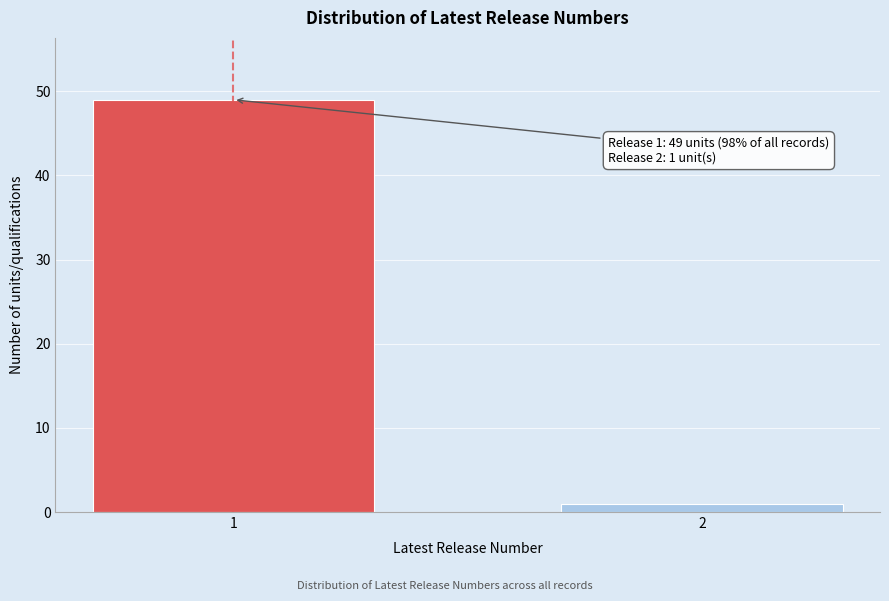

Reading left to right, transcribe all the data shown in this chart.

49	1